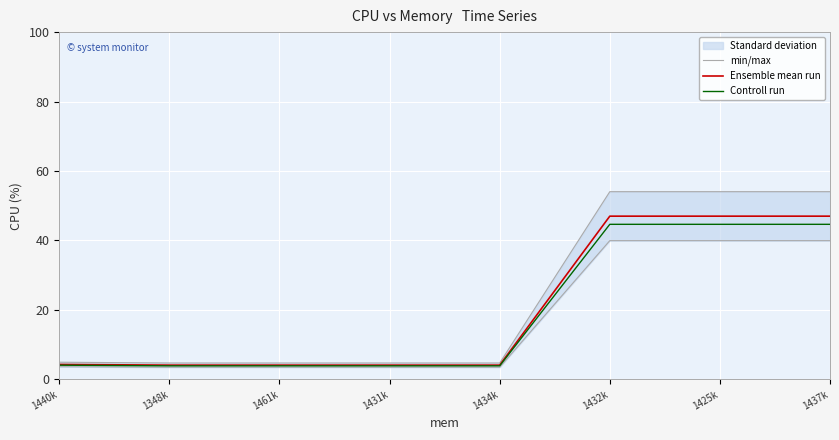

What is the average value of the Ensemble mean run series?

20.2